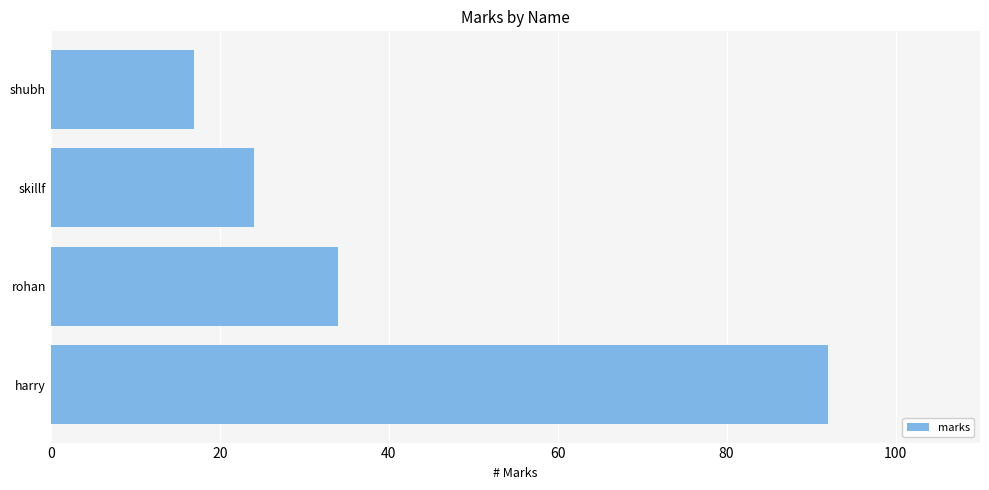

What is the difference between the values at skillf and harry?

68